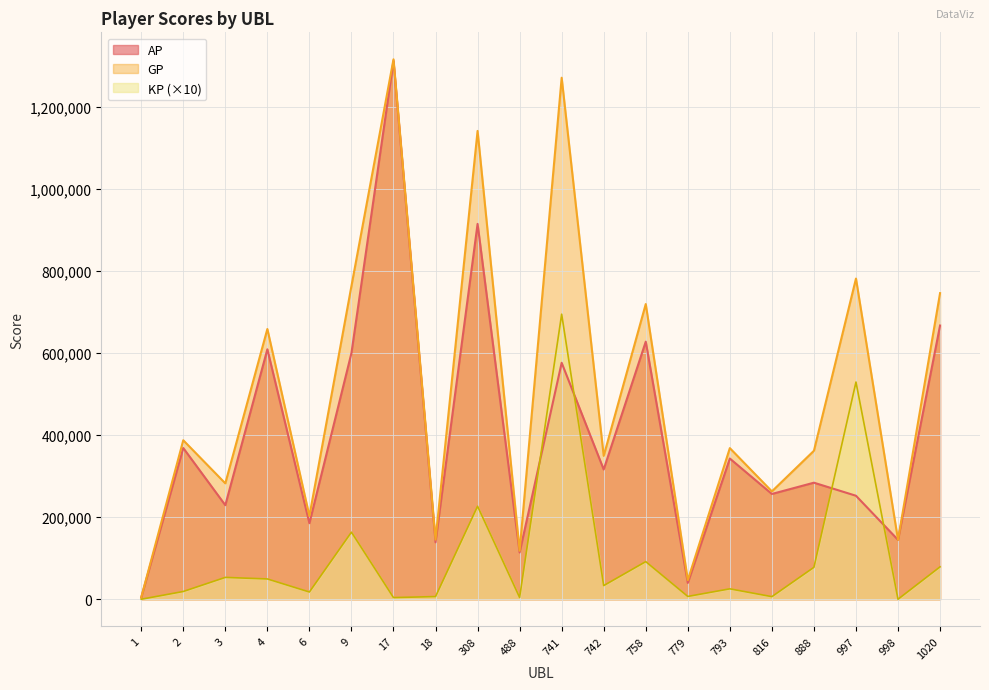

What are all the series names shown in the legend?

AP, GP, KP (×10)